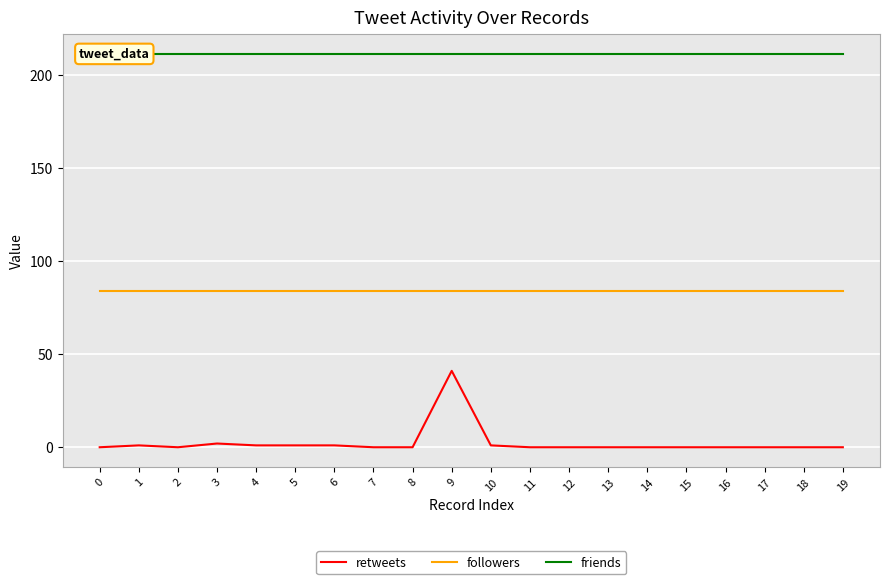

Where is the first local maximum for retweets?

1